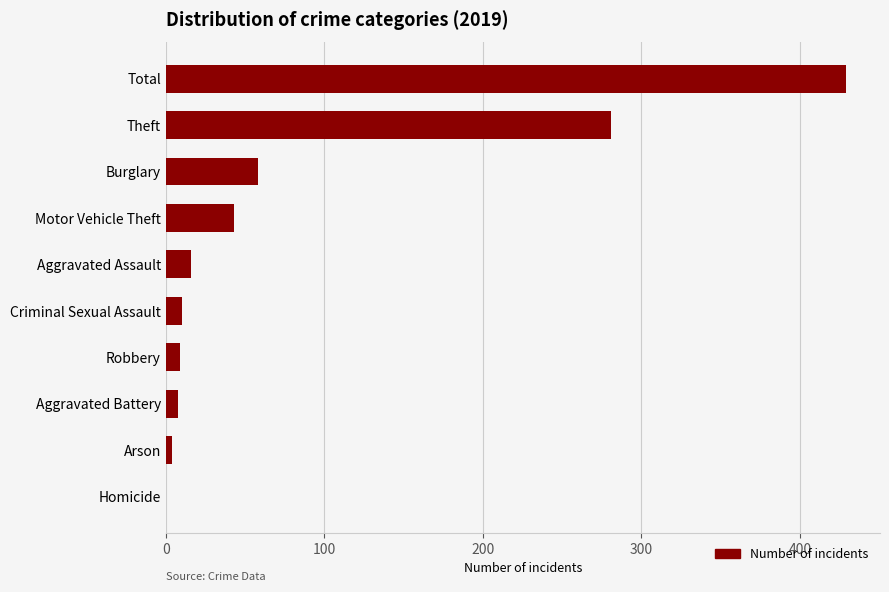

Which has a higher value, Motor Vehicle Theft or Homicide?

Motor Vehicle Theft